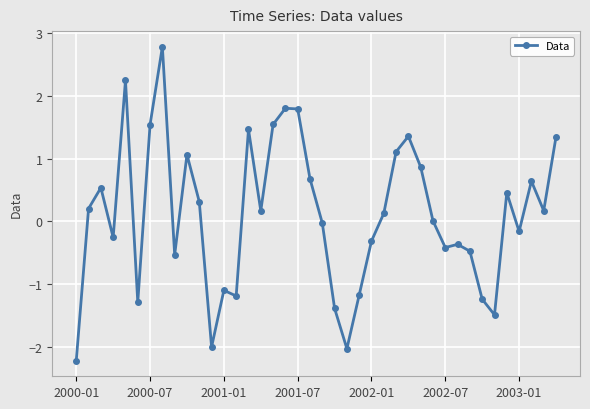

How many lines are shown in the chart?

1